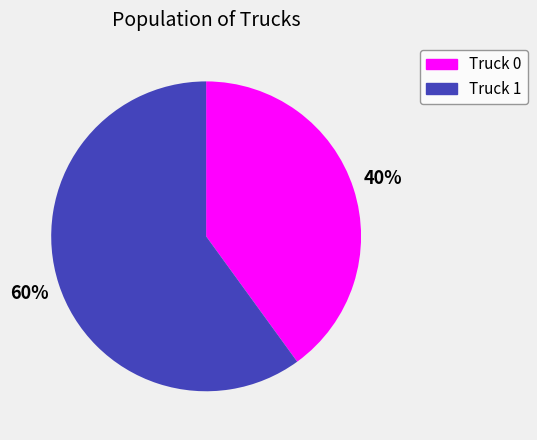

Between Truck 1 and Truck 0, which is larger?

Truck 1